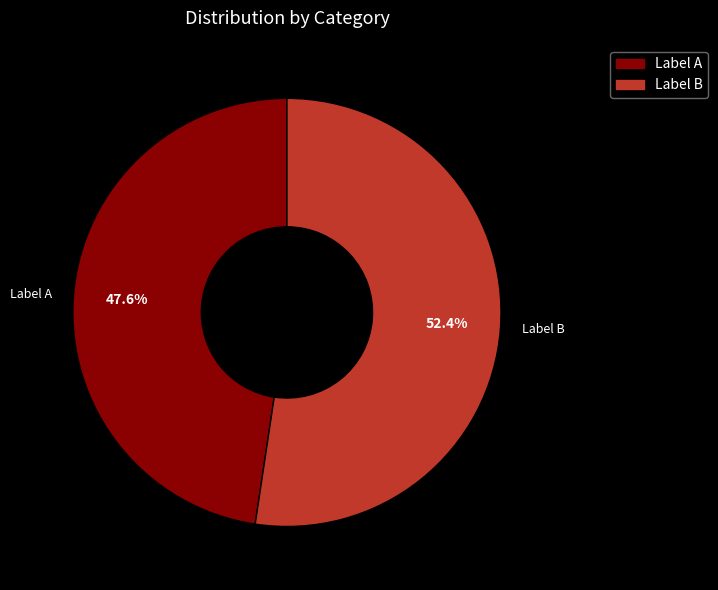

What percentage is NOT represented by Label A?

52.4%